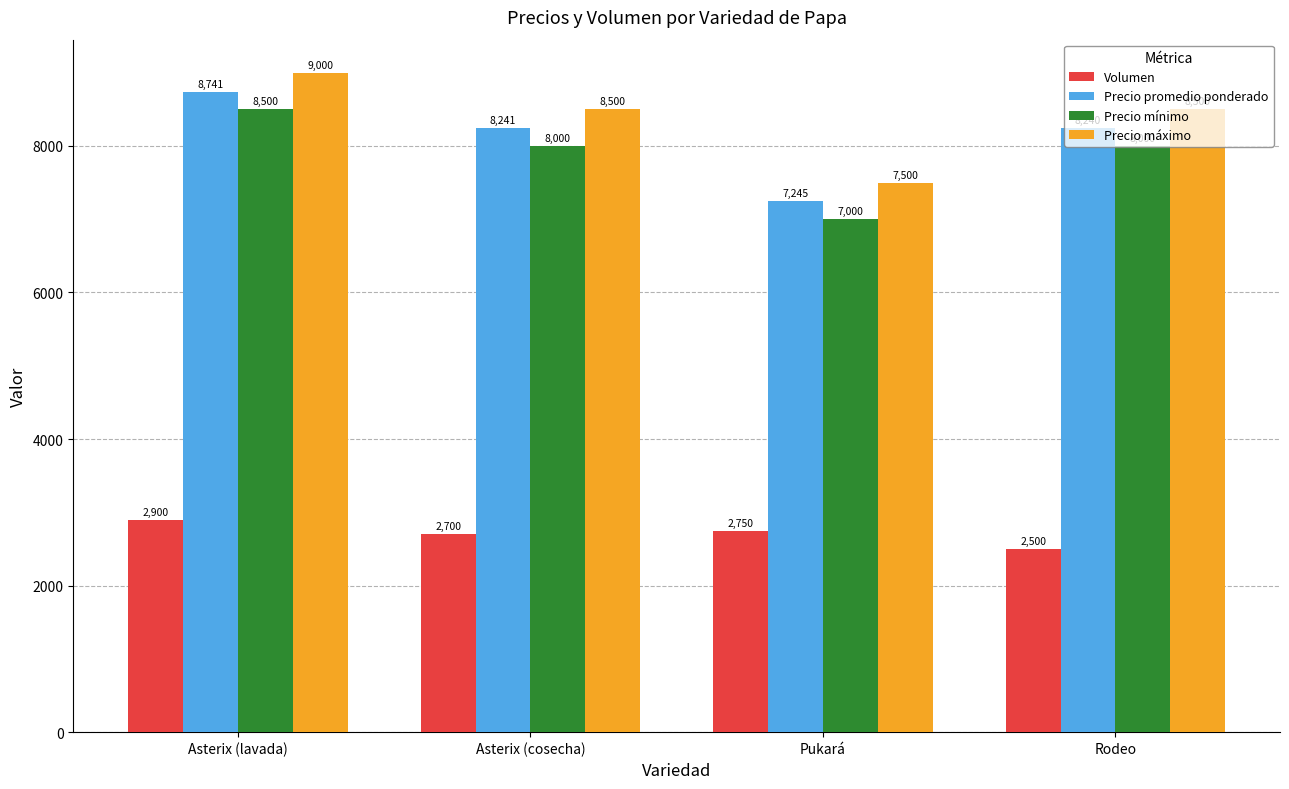

How many bars are there in each group?

4